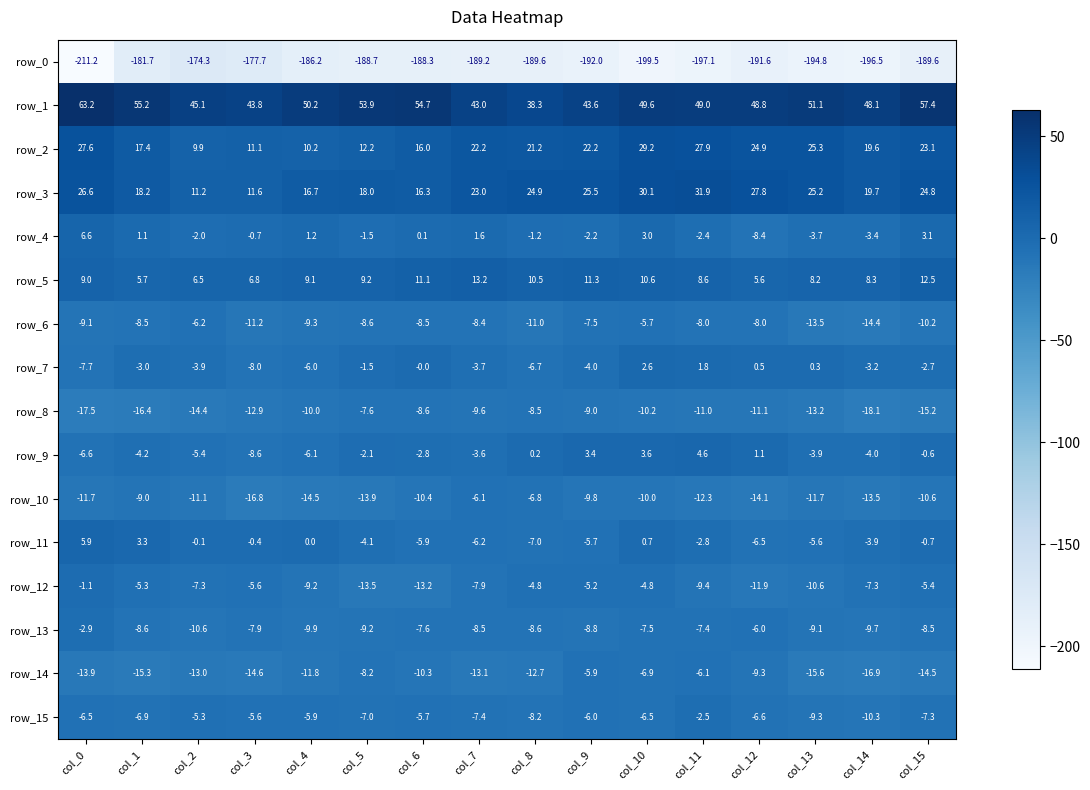

What is the average value of the row_7 series?

-2.8